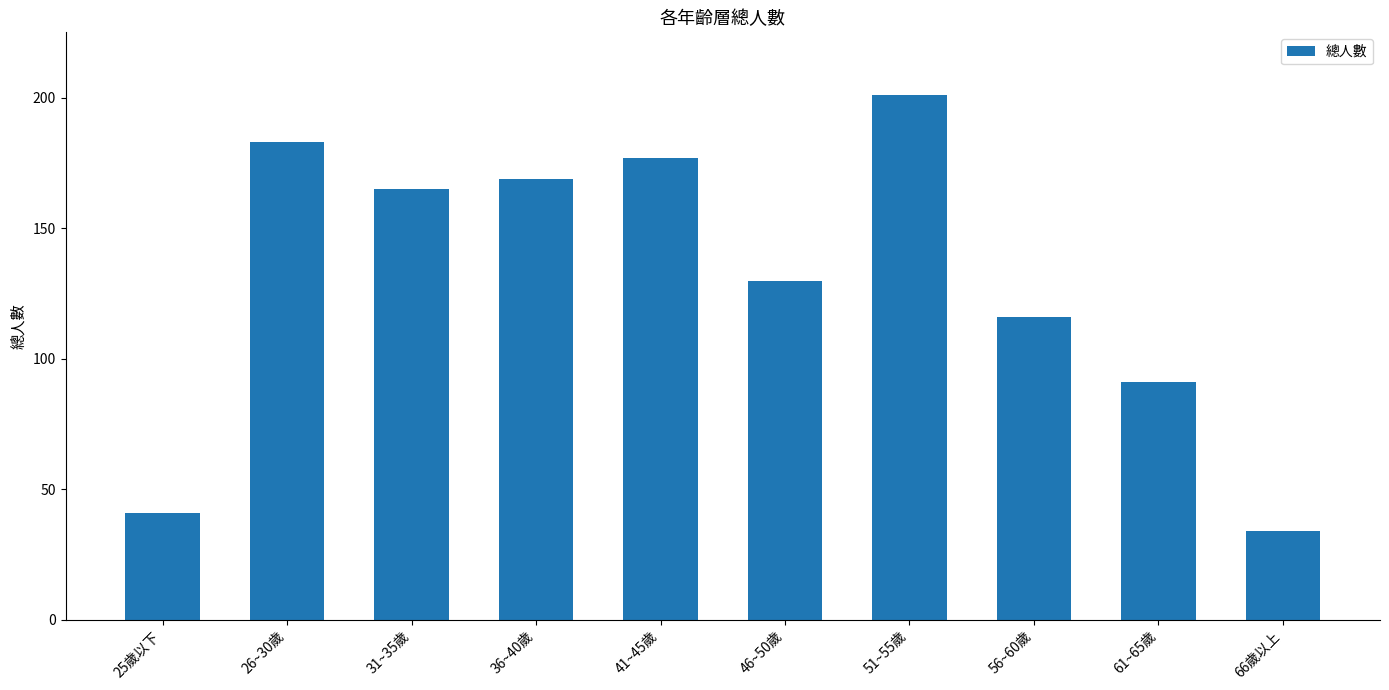

Reading right to left, extract all data points from this chart.

66歲以上=34	61~65歲=91	56~60歲=116	51~55歲=201	46~50歲=130	41~45歲=177	36~40歲=169	31~35歲=165	26~30歲=183	25歲以下=41